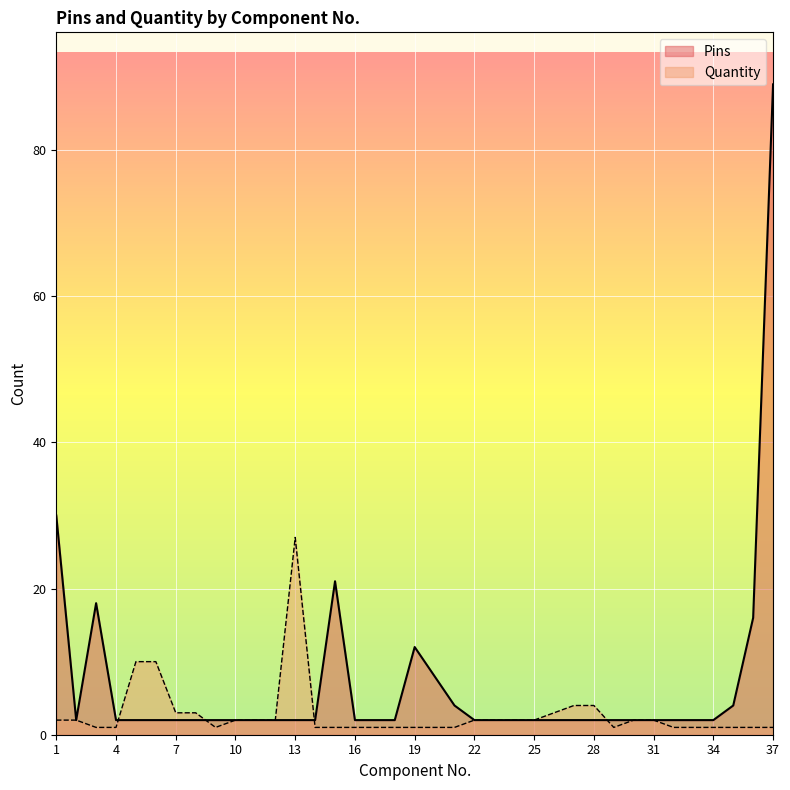

How many data points in Quantity are less than 2?

18